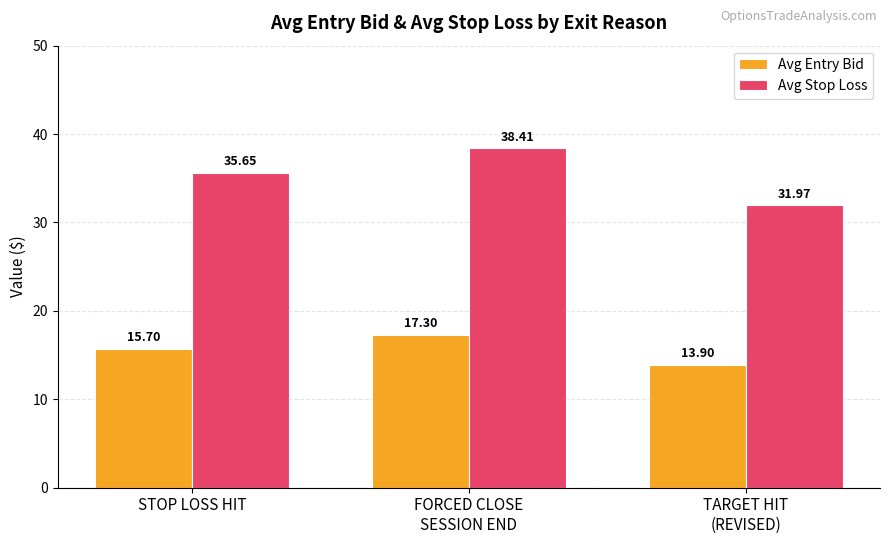

What is the difference between the second highest and minimum values in the Avg Stop Loss series?

3.7